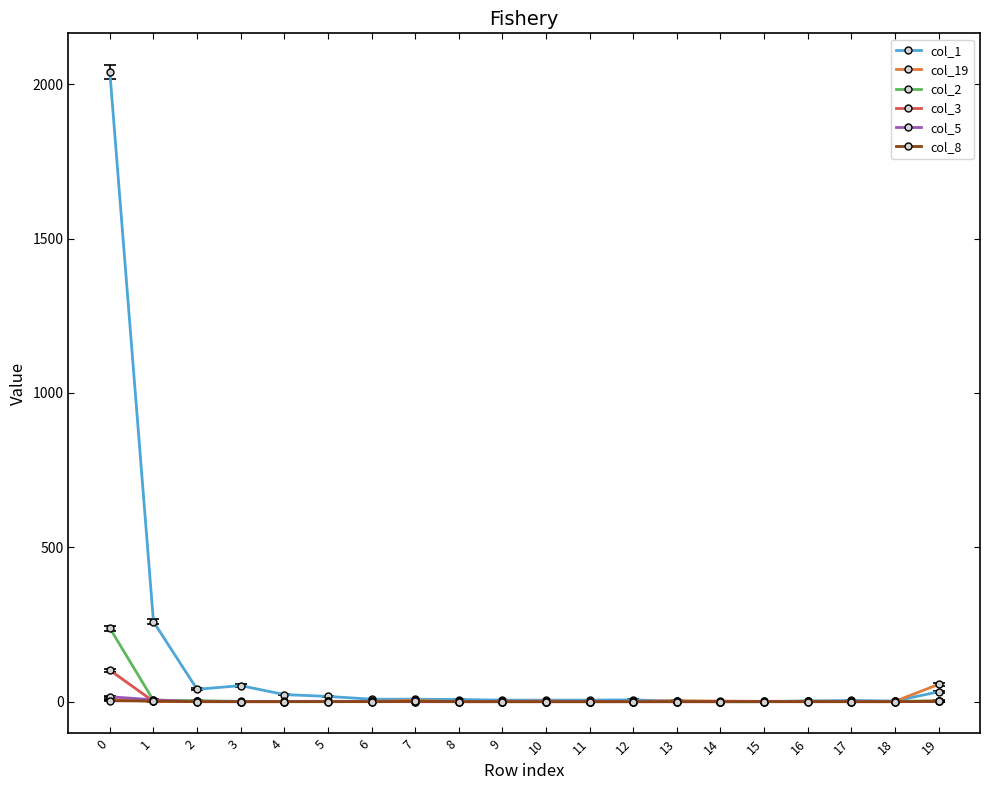

How many lines are shown in the chart?

6